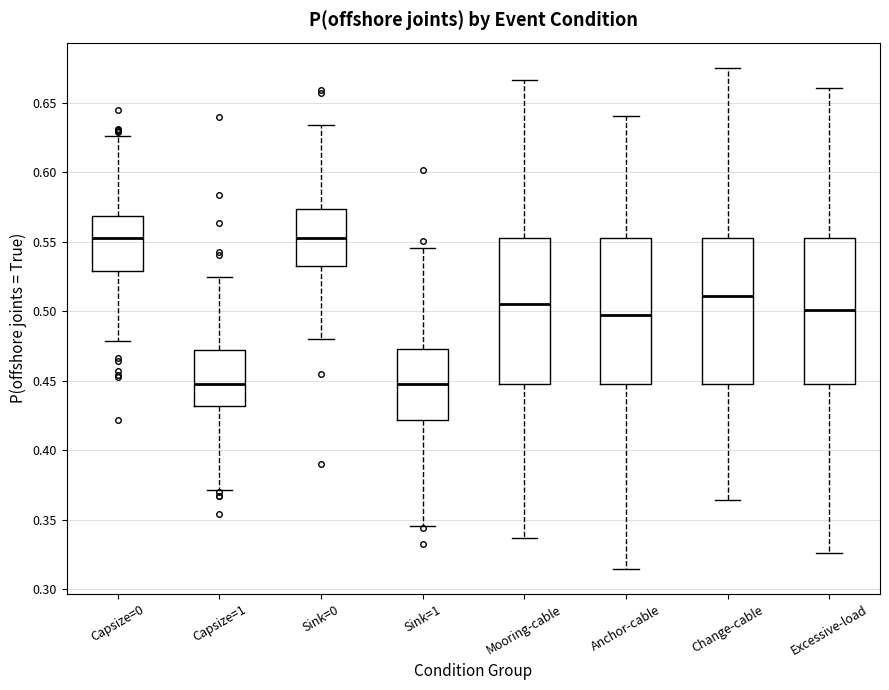

Reading left to right, transcribe this box plot: for each box, give where its median line is, the range the box spans, and where its two whiskers end, as read against the y-axis. The values are not printed on the chart, so give them approximately, as read against the axis.

Capsize=0: median 0.555, box 0.530 to 0.570, whiskers 0.480 to 0.625
Capsize=1: median 0.450, box 0.430 to 0.470, whiskers 0.370 to 0.525
Sink=0: median 0.555, box 0.535 to 0.575, whiskers 0.480 to 0.635
Sink=1: median 0.450, box 0.420 to 0.475, whiskers 0.345 to 0.545
Mooring-cable: median 0.505, box 0.450 to 0.555, whiskers 0.335 to 0.665
Anchor-cable: median 0.500, box 0.450 to 0.555, whiskers 0.315 to 0.640
Change-cable: median 0.510, box 0.450 to 0.555, whiskers 0.365 to 0.675
Excessive-load: median 0.500, box 0.450 to 0.555, whiskers 0.325 to 0.660